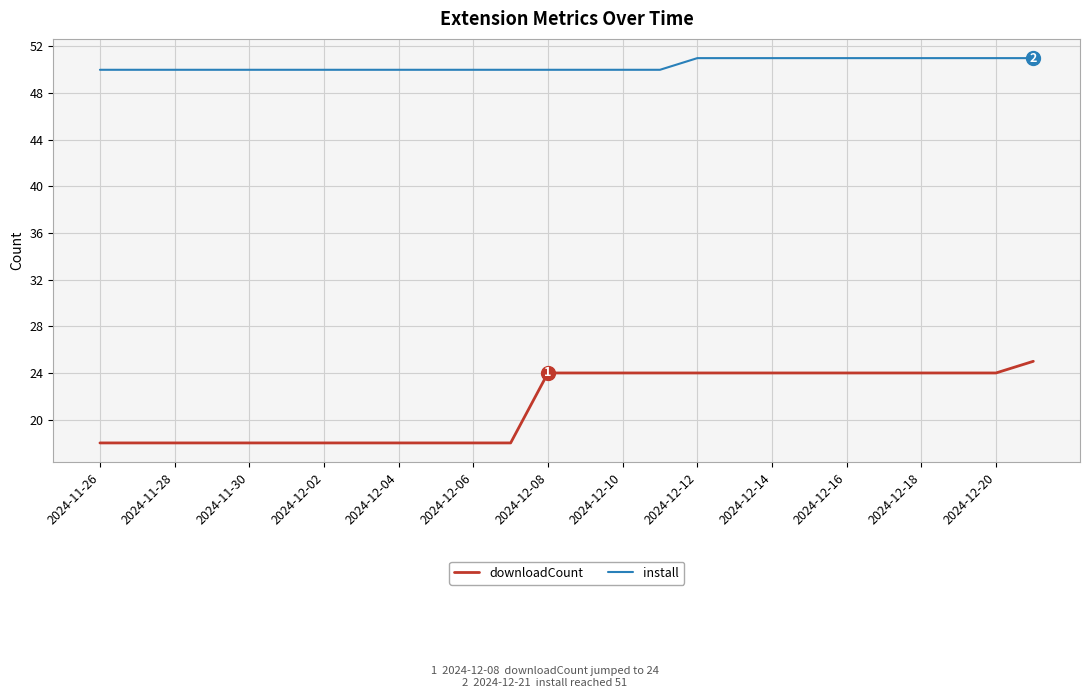

Is this an area chart (filled region under the line)?

No